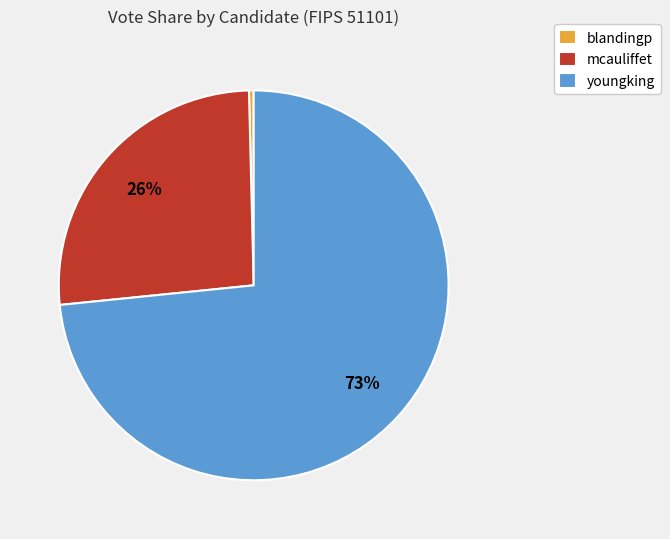

To the nearest percent, what is the combined percentage of mcauliffet and youngking?

100%